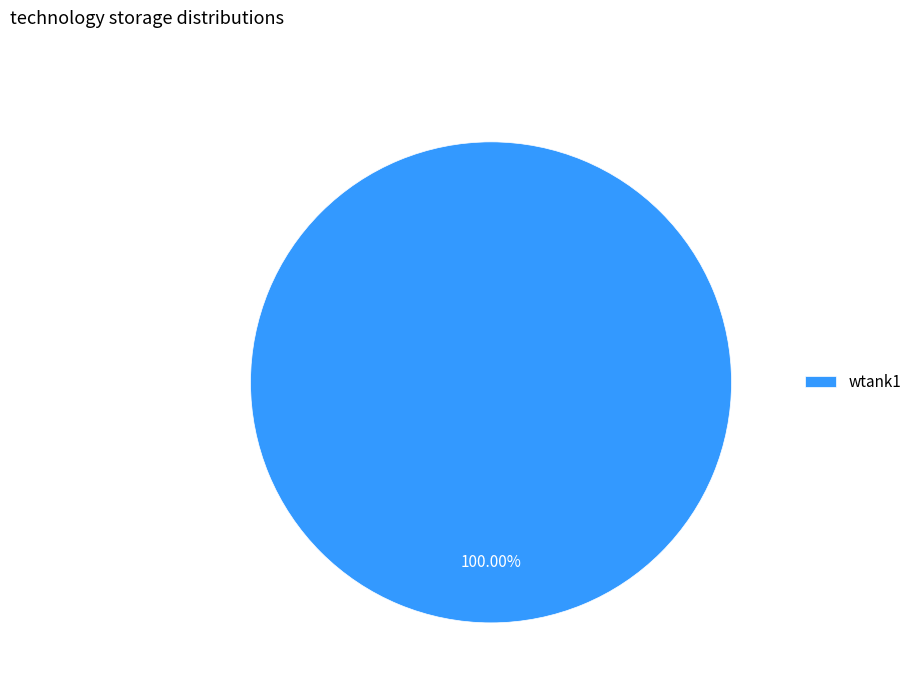

Does wtank1 account for over 50% of the chart?

Yes